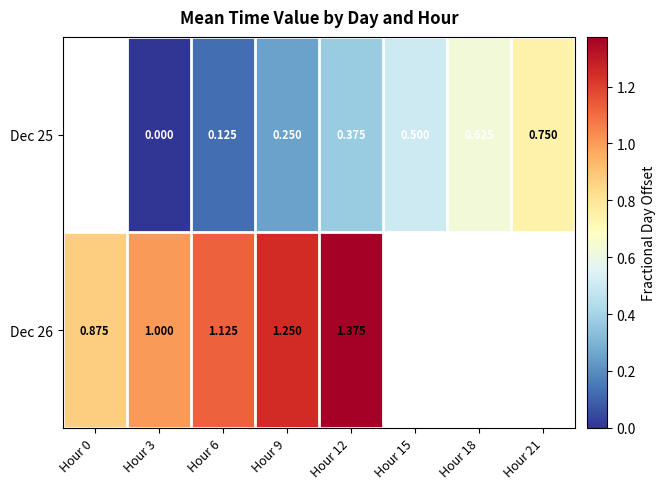

Count the Dec 25 values in the range 0 to 1.

7